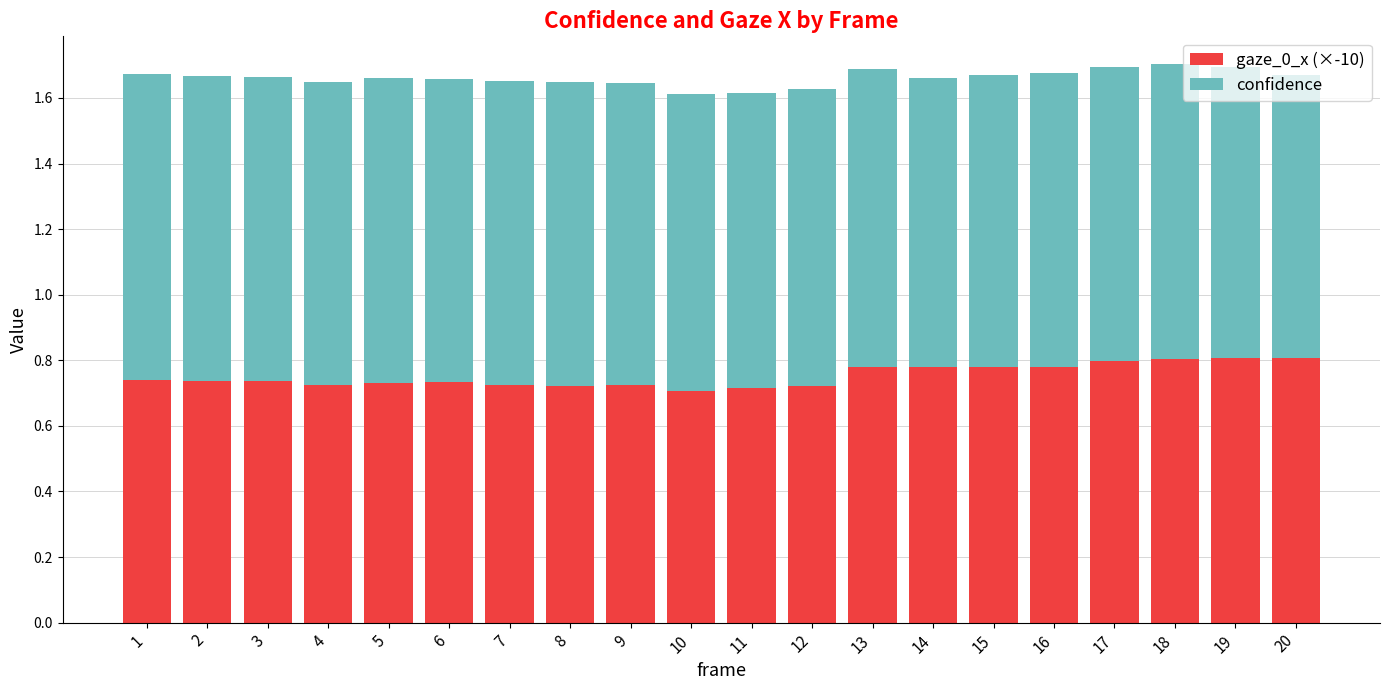

True or false: gaze_0_x (×-10) has a value of 1.4 at 17.

False